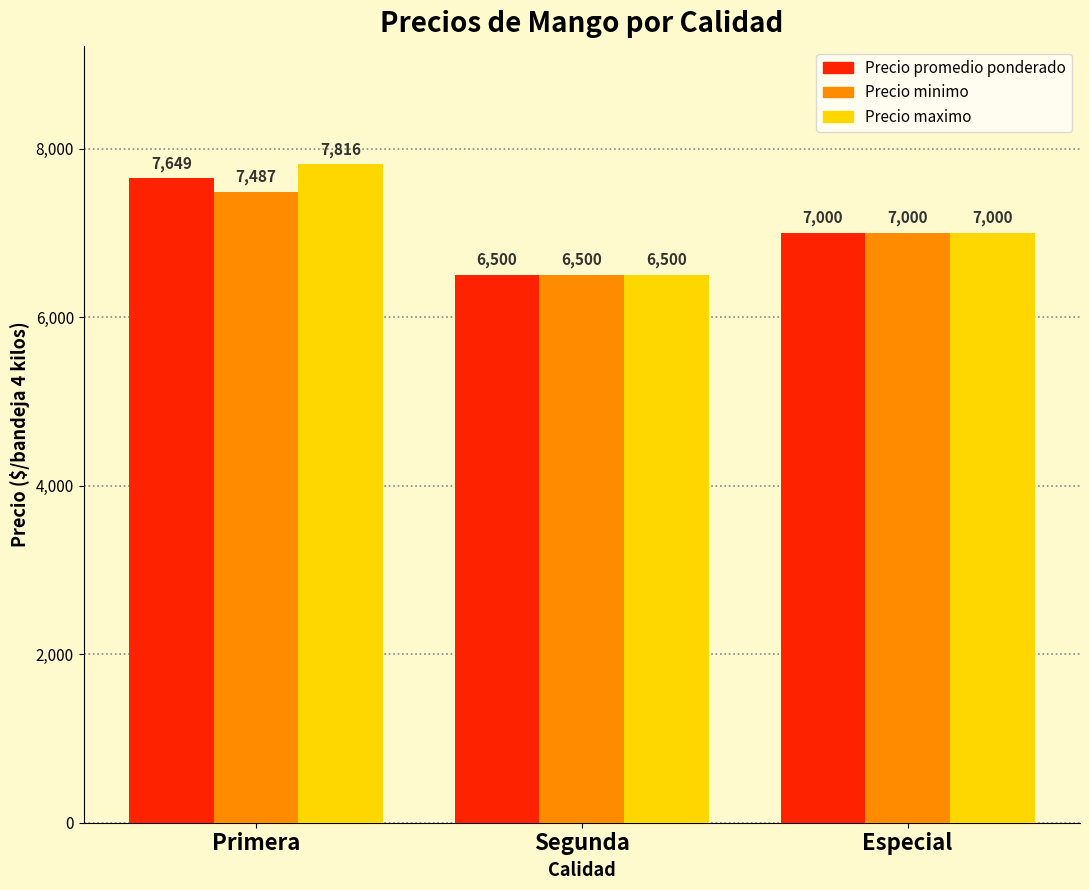

Which category has the lowest value across all series?

Segunda